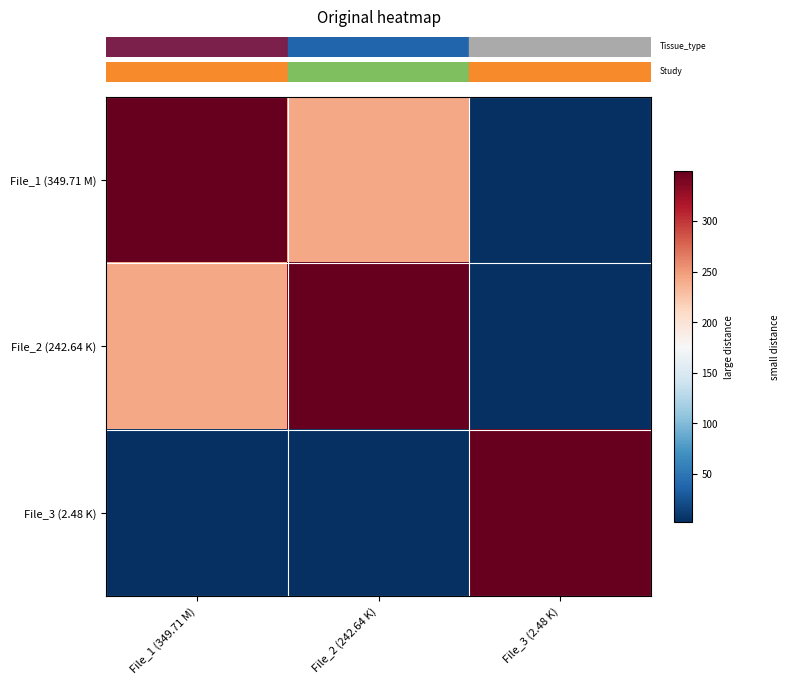

At how many categories does at least one series exceed 124?

3